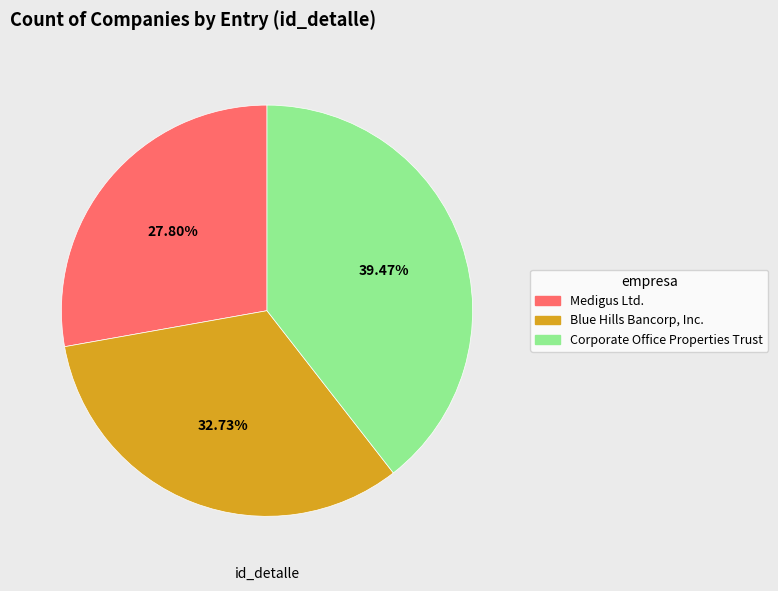

What percentage is the Medigus Ltd. slice, to the nearest percent?

28%